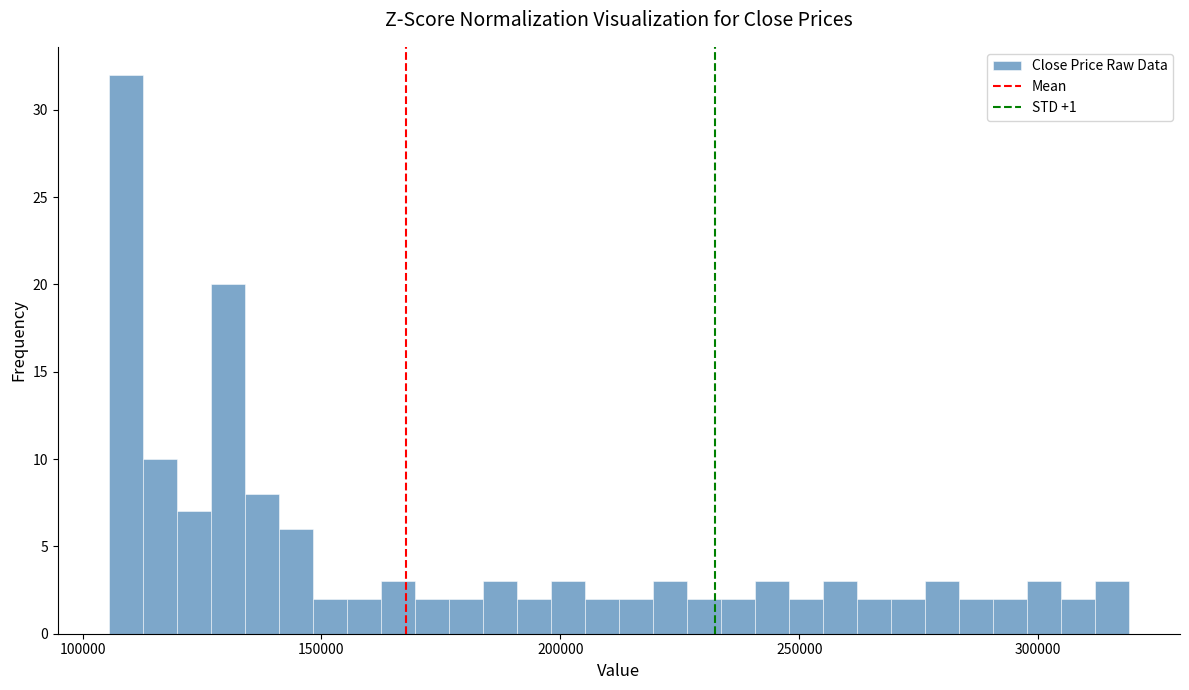

Read against the x-axis, roughly where is the centre of the tallest bar?

110000